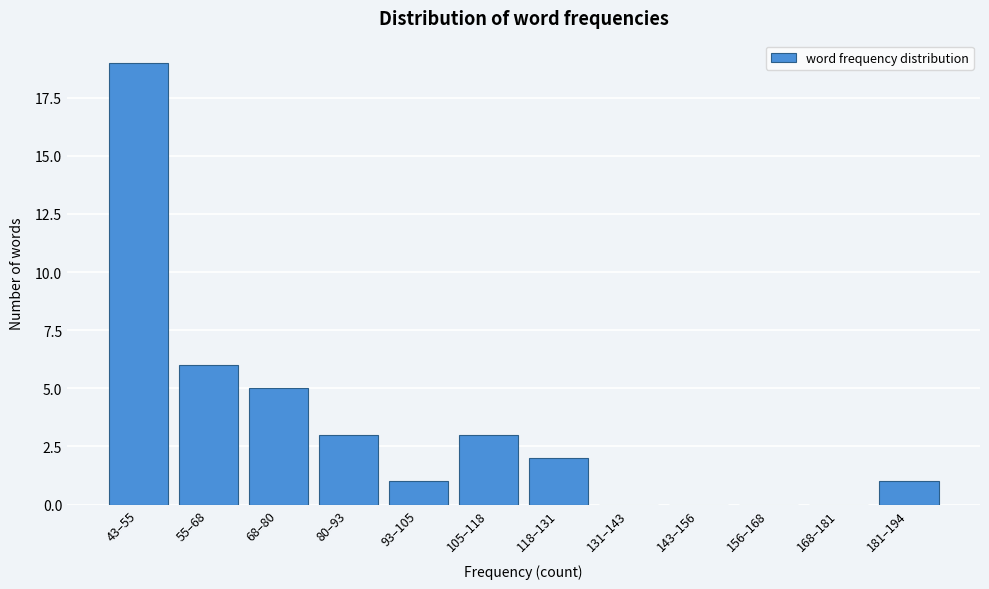

Reading left to right, transcribe all the data shown in this chart.

43–55=19	55–68=6	68–80=5	80–93=3	93–105=1	105–118=3	118–131=2	131–143=0	143–156=0	156–168=0	168–181=0	181–194=1